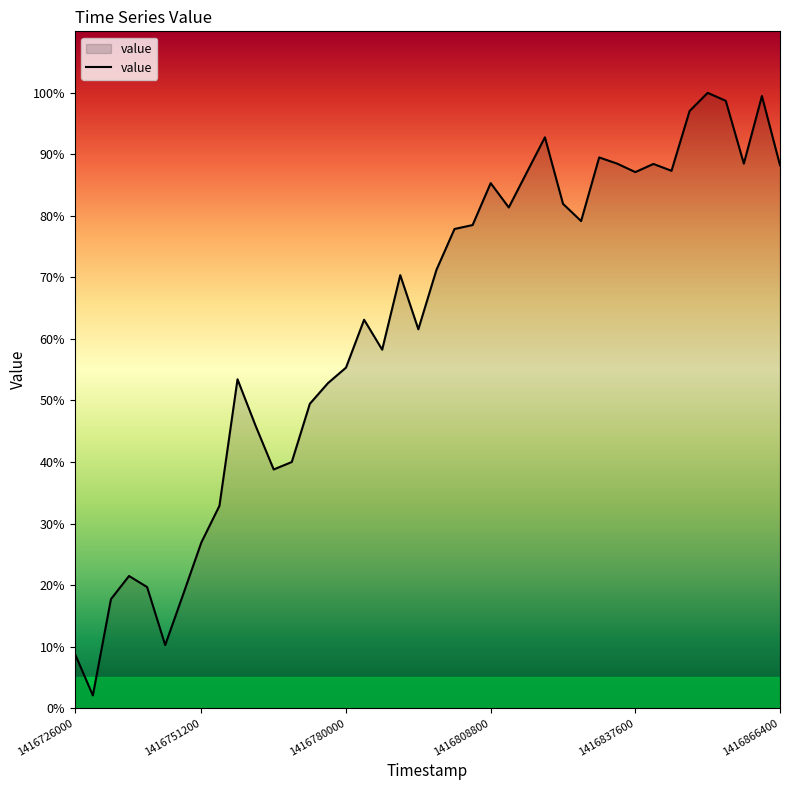

Does the chart have visible grid lines?

No